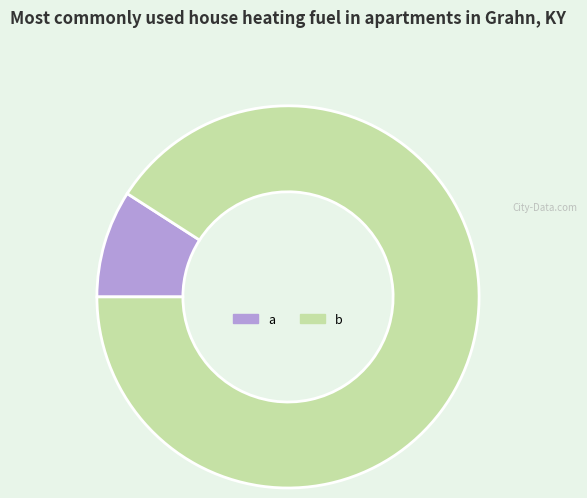

Which slice is the largest?

b